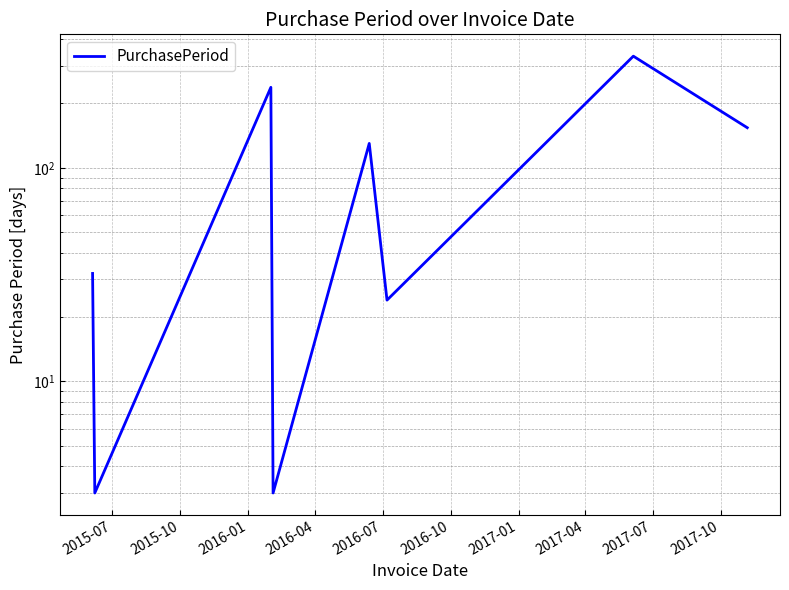

Reading left to right, transcribe all the data shown in this chart.

32	3	238	3	130	24	333	154